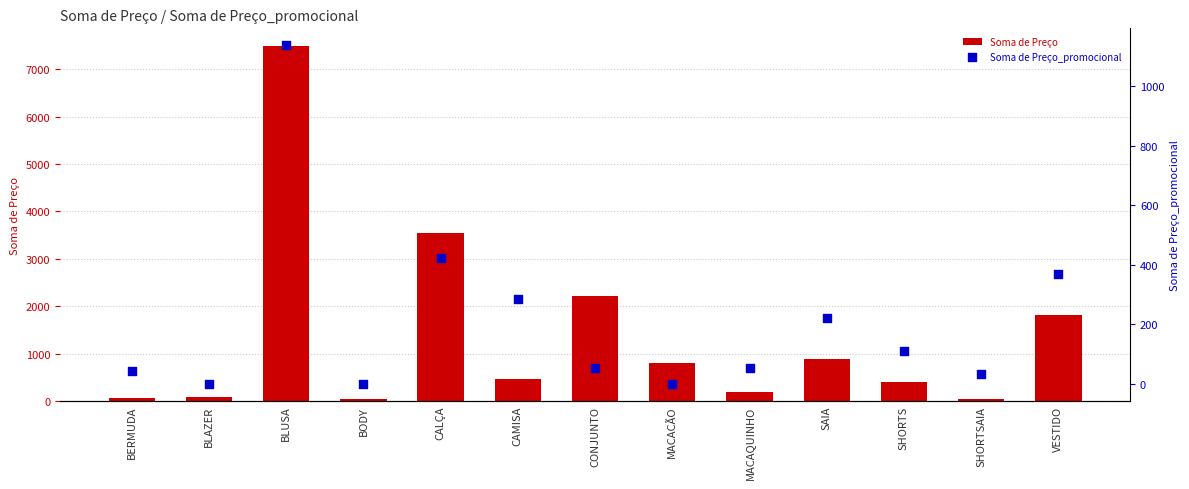

What are all the series names shown in the legend?

Soma de Preço, Soma de Preço_promocional